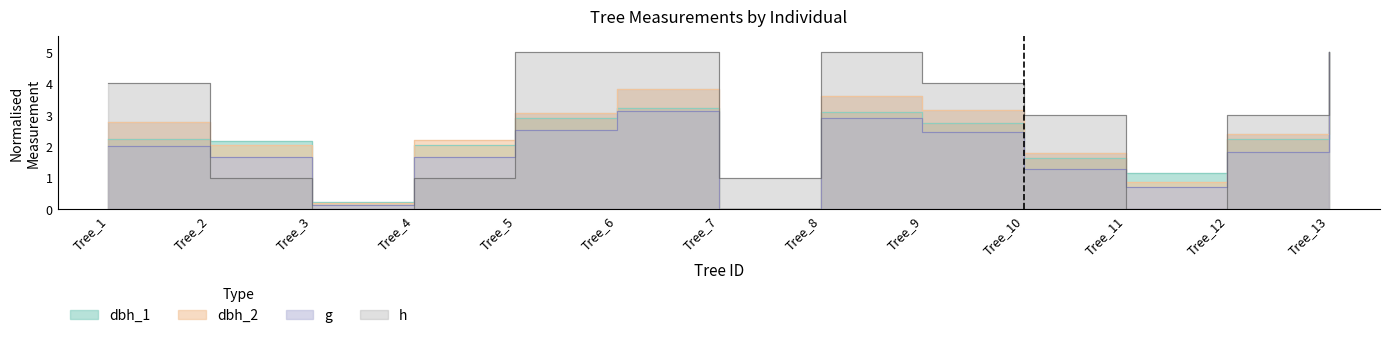

The dbh_1 series shows 2.8 at Tree_7. True or false?

False